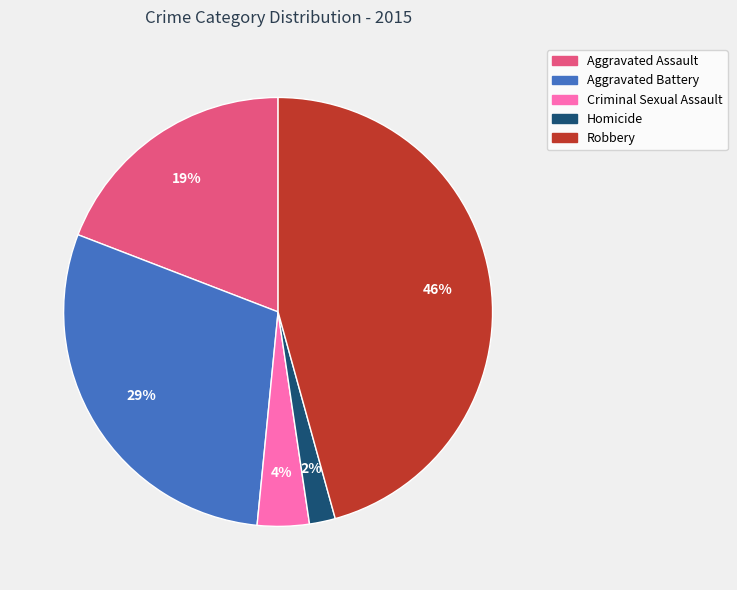

Combined, do Aggravated Battery and Aggravated Assault account for over 50%?

No